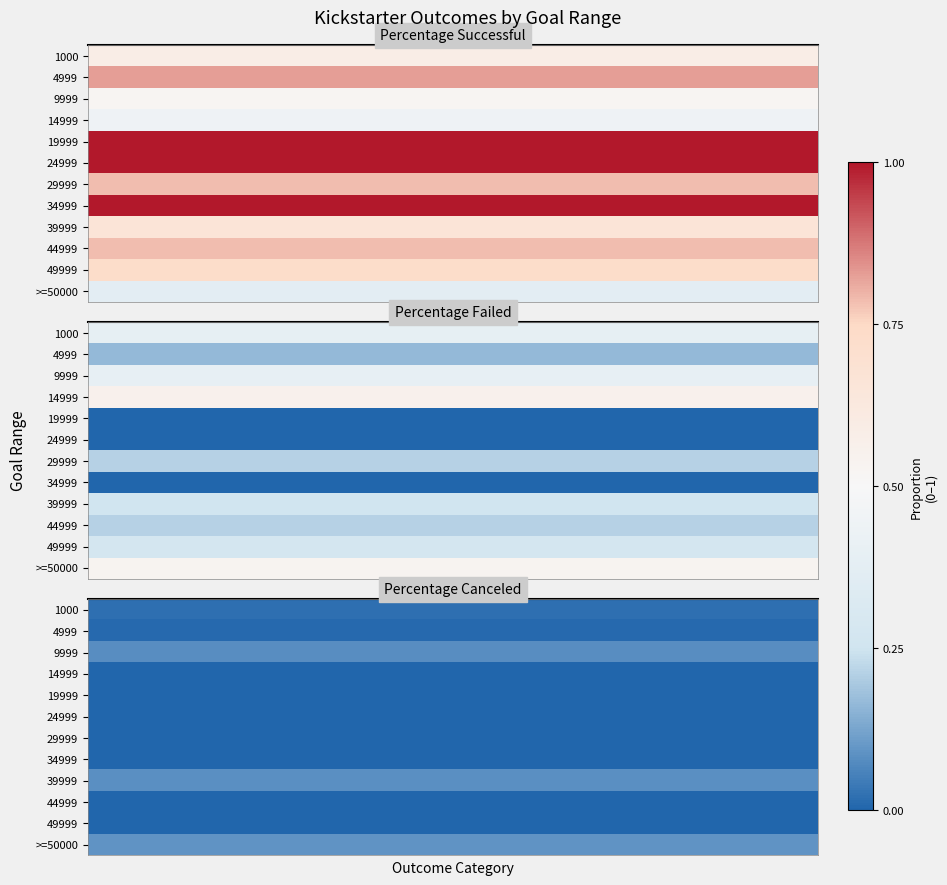

Which category has the highest value in the Percentage Canceled series?

>=50000